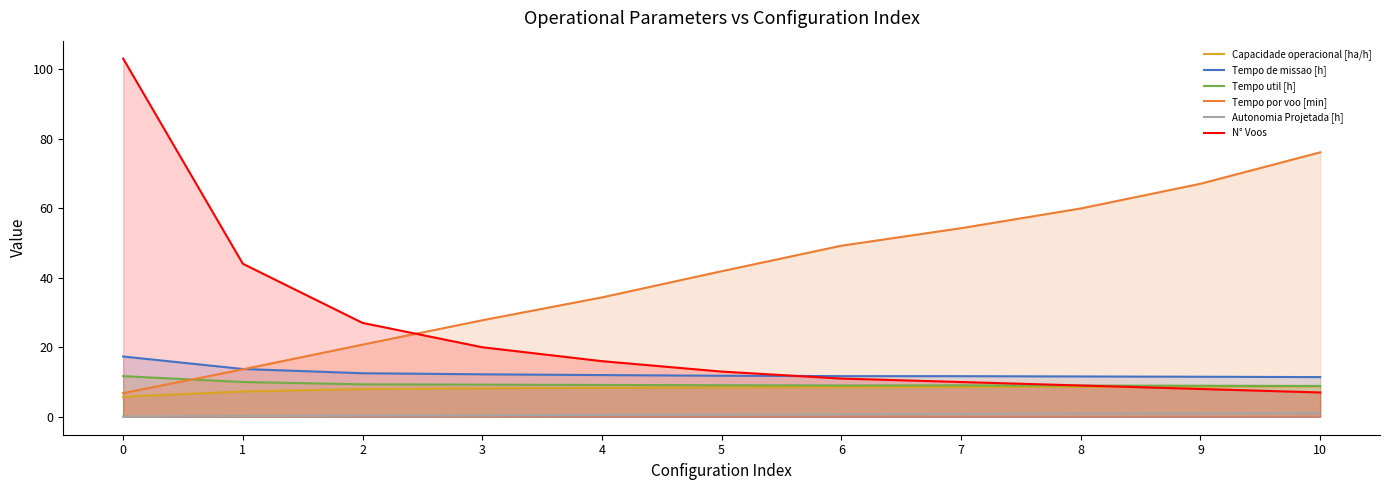

Where is the first local minimum for Tempo util [h]?

6